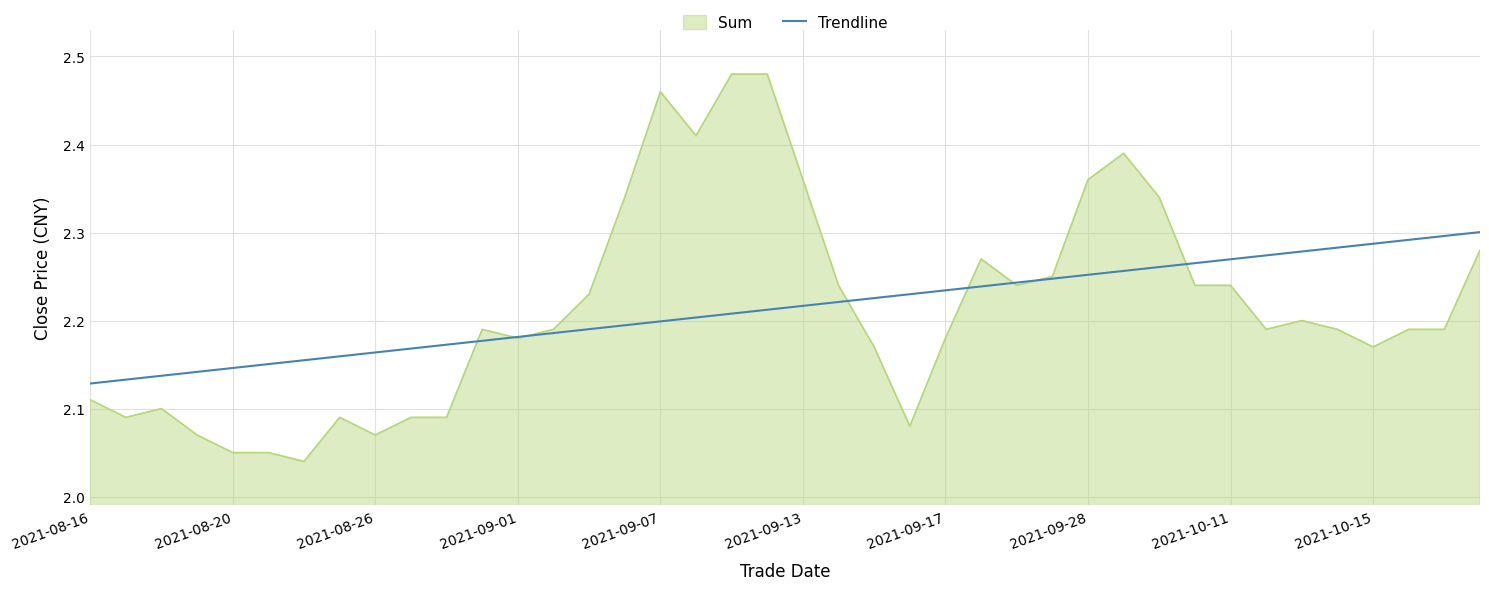

Which series has the largest range (max minus min)?

Sum